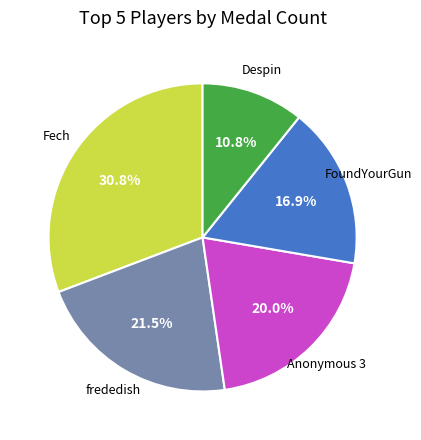

Does any single category account for the majority?

No